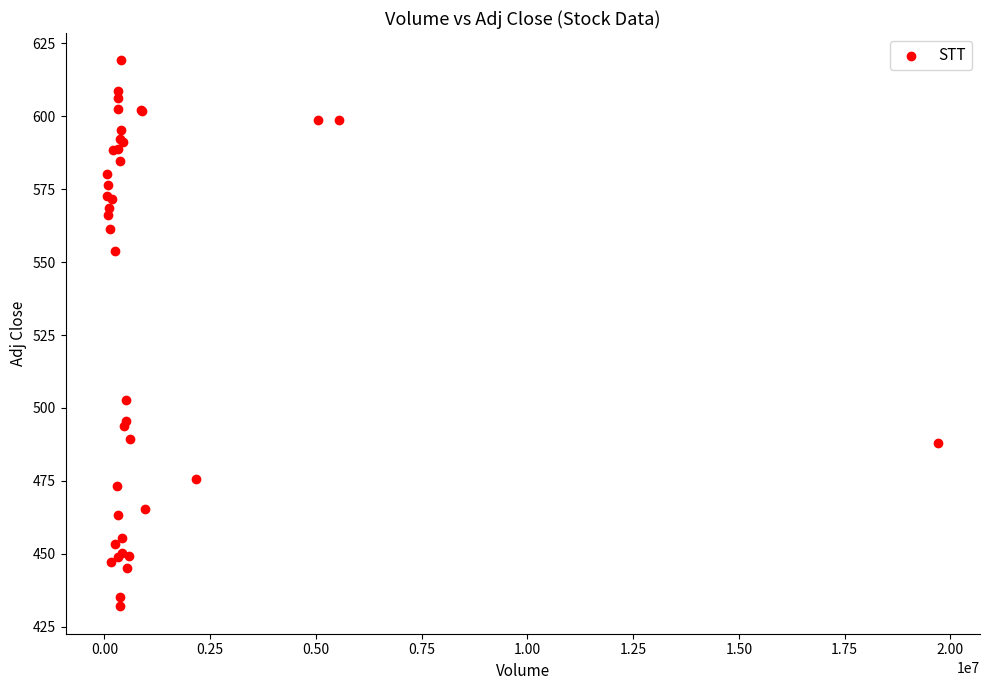

What Y value in the scatter plot is closest to 525?

502.6